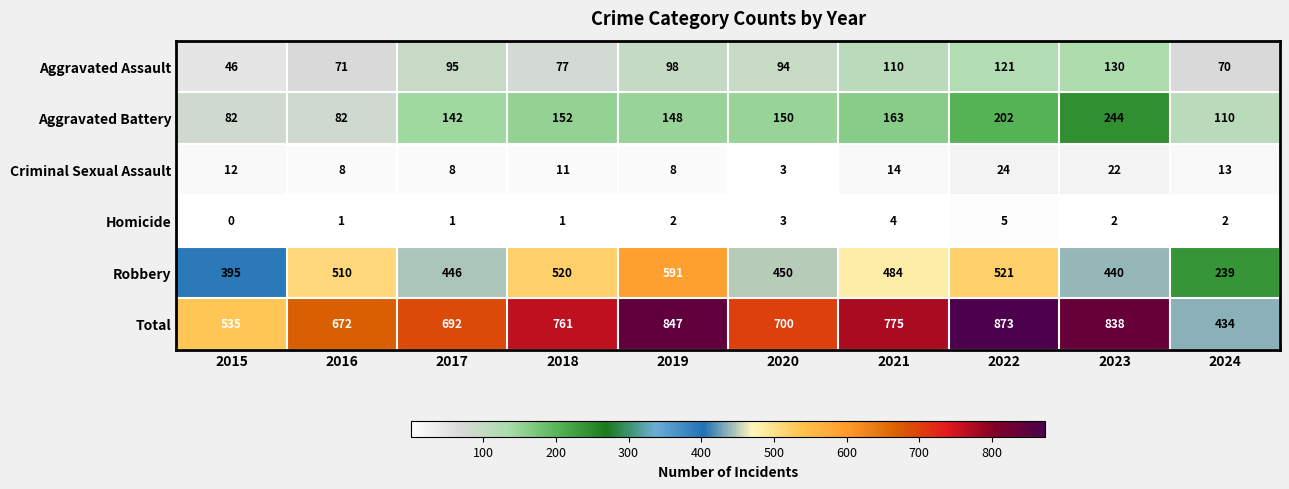

What is the approximate value of Aggravated Assault at 2021?

110